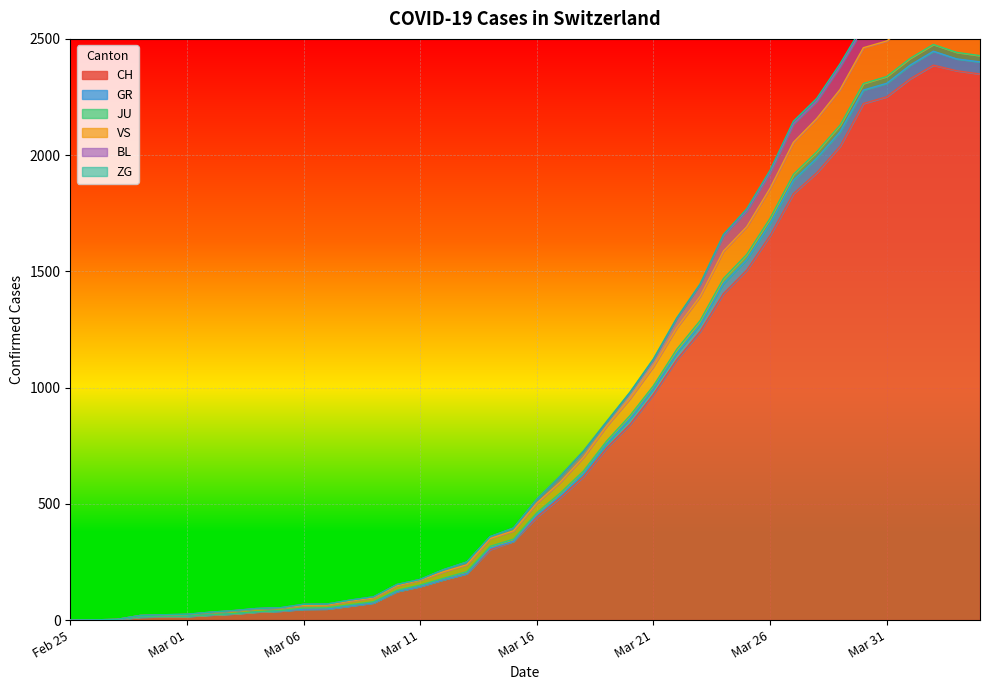

Which category has the highest value in the BL series?

2020-04-02